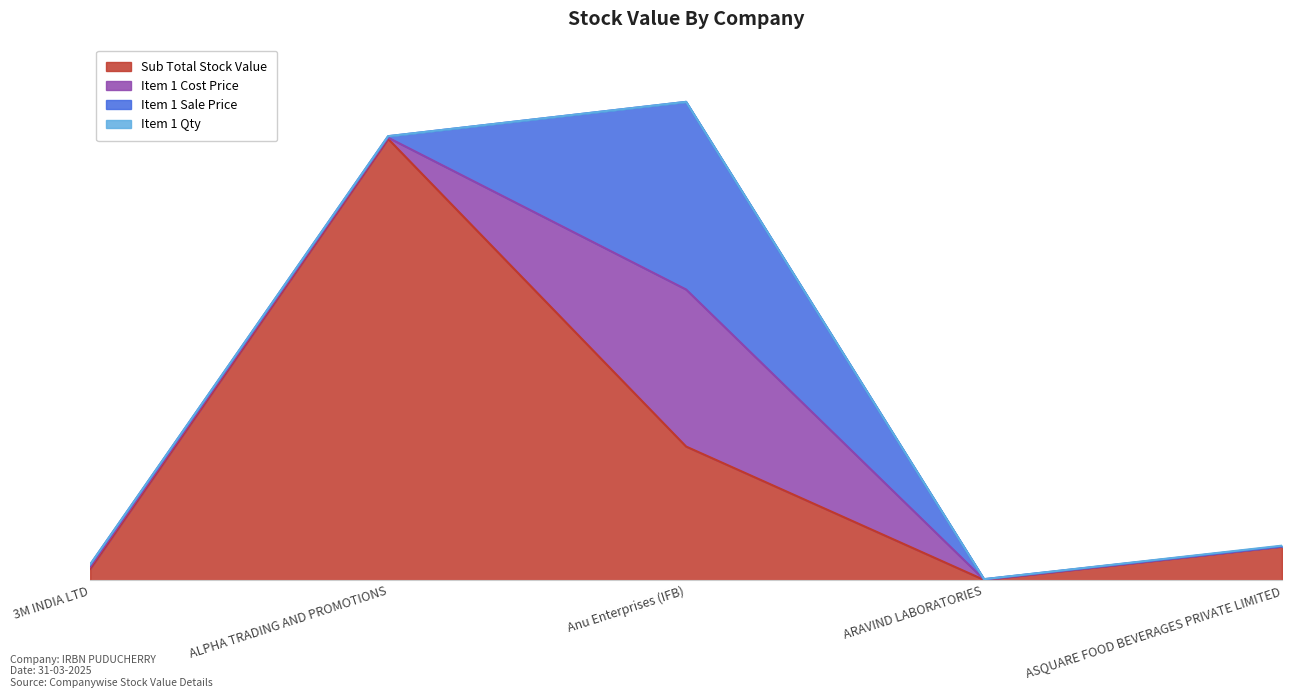

Reading left to right, transcribe all the data shown in this chart.

Sub Total Stock Value: 3M INDIA LTD=1691.7	ALPHA TRADING AND PROMOTIONS=65516.4	Anu Enterprises (IFB)=19846.0	ARAVIND LABORATORIES=45.3	ASQUARE FOOD BEVERAGES PRIVATE LIMITED=4995.9
Item 1 Cost Price: 3M INDIA LTD=291.8	ALPHA TRADING AND PROMOTIONS=183.6	Anu Enterprises (IFB)=23315.1	ARAVIND LABORATORIES=51.2	ASQUARE FOOD BEVERAGES PRIVATE LIMITED=26.3
Item 1 Sale Price: 3M INDIA LTD=348.6	ALPHA TRADING AND PROMOTIONS=219.4	Anu Enterprises (IFB)=27855.7	ARAVIND LABORATORIES=61.2	ASQUARE FOOD BEVERAGES PRIVATE LIMITED=28.0
Item 1 Qty: 3M INDIA LTD=5.0	ALPHA TRADING AND PROMOTIONS=2.0	Anu Enterprises (IFB)=0.0	ARAVIND LABORATORIES=0.0	ASQUARE FOOD BEVERAGES PRIVATE LIMITED=84.0